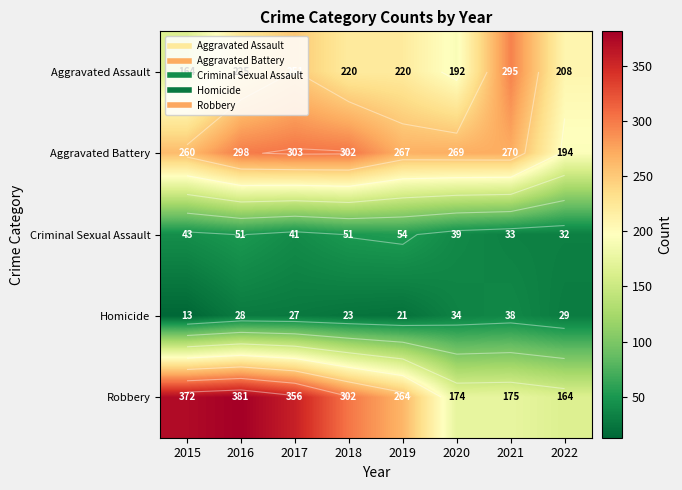

At how many categories does at least one series exceed 40?

8